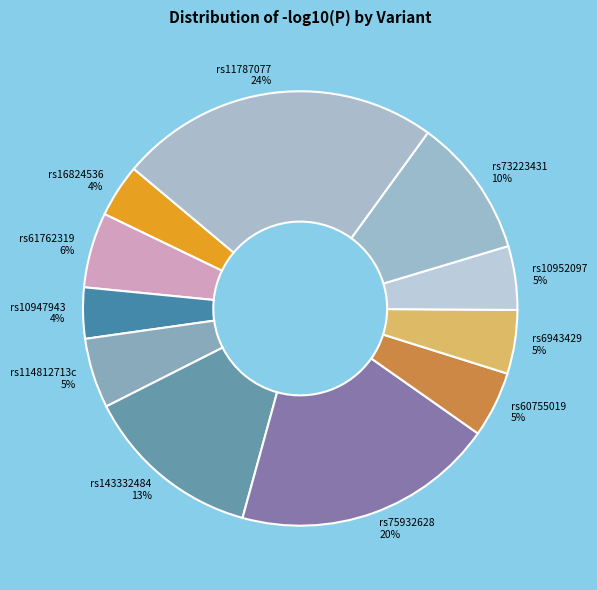

What is the largest slice in the pie chart?

rs11787077